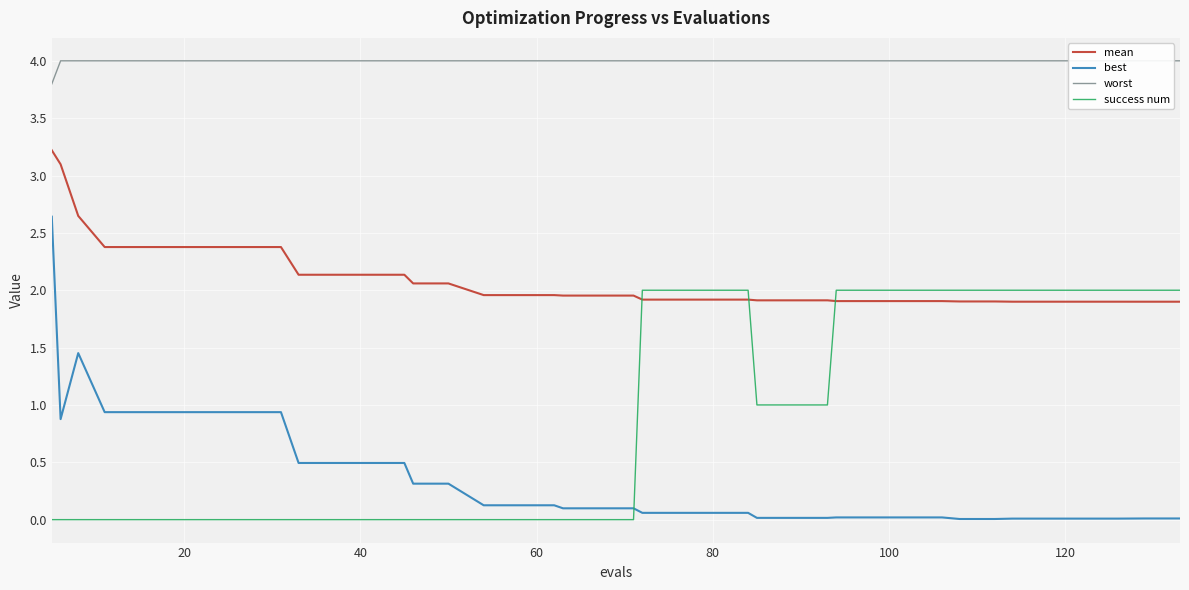

What is the greatest value displayed?

4.0